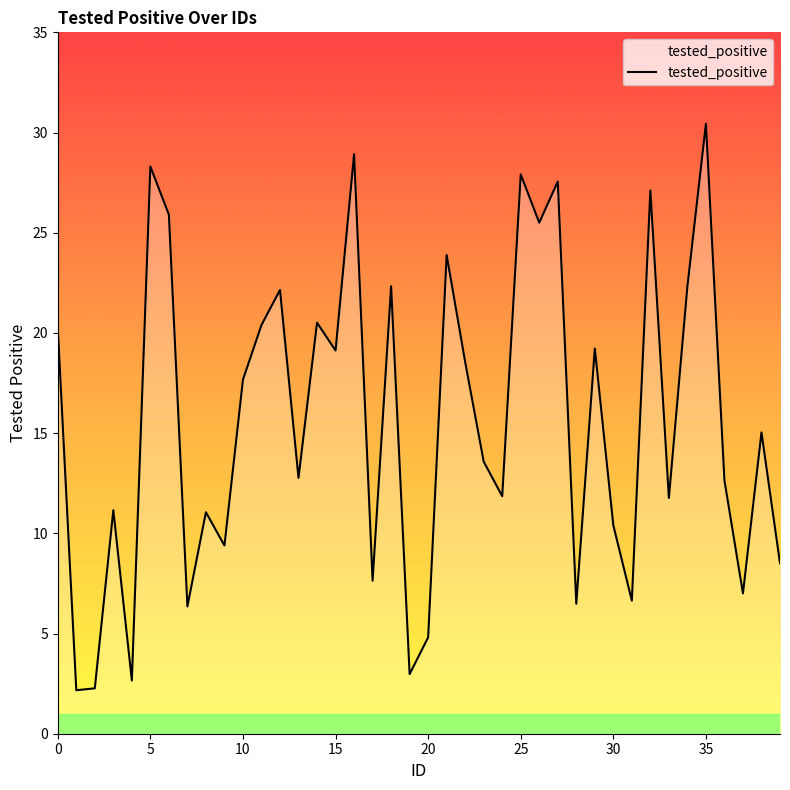

What is the maximum value shown in the chart?

30.4